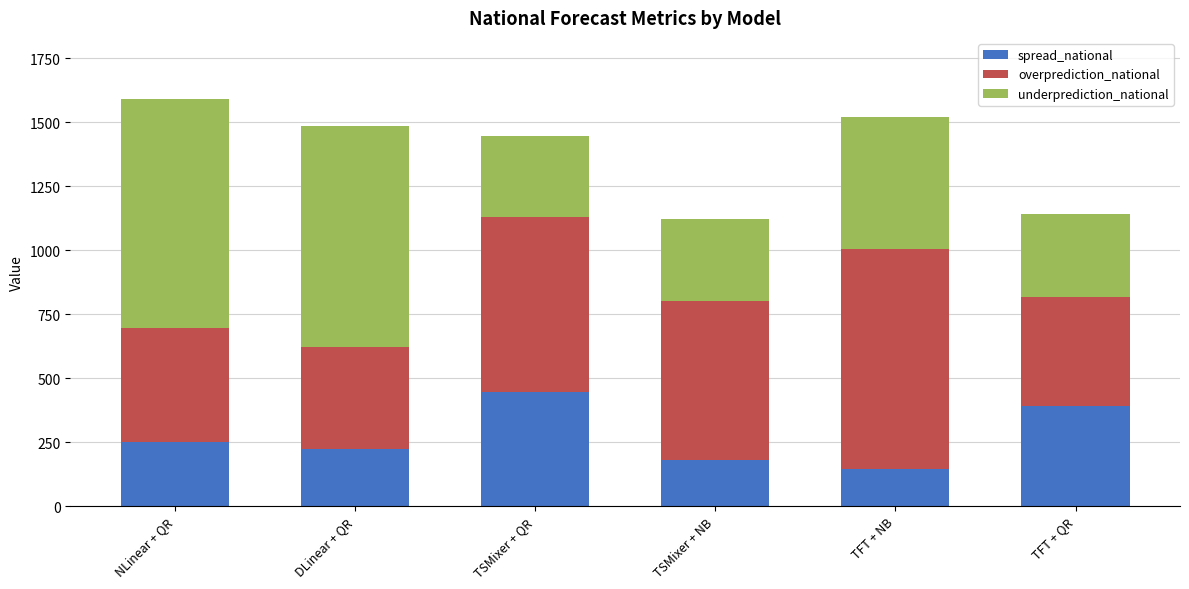

What is the average value of the spread_national series?

273.5